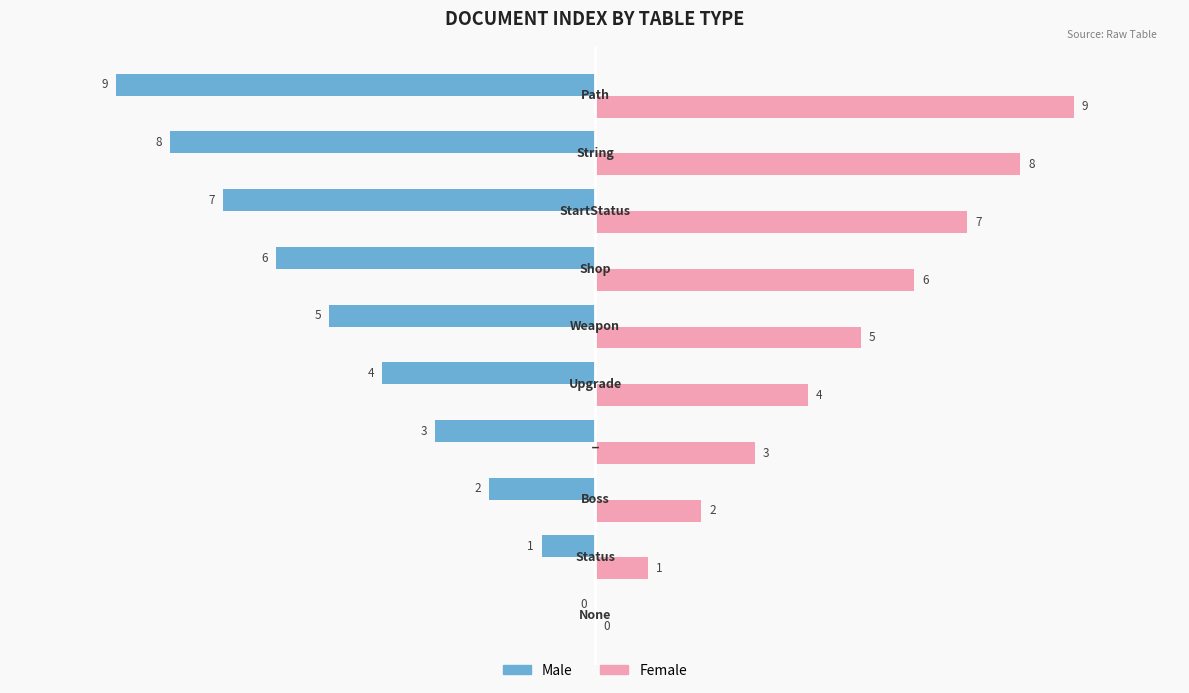

Which series has the largest total across all categories?

Female